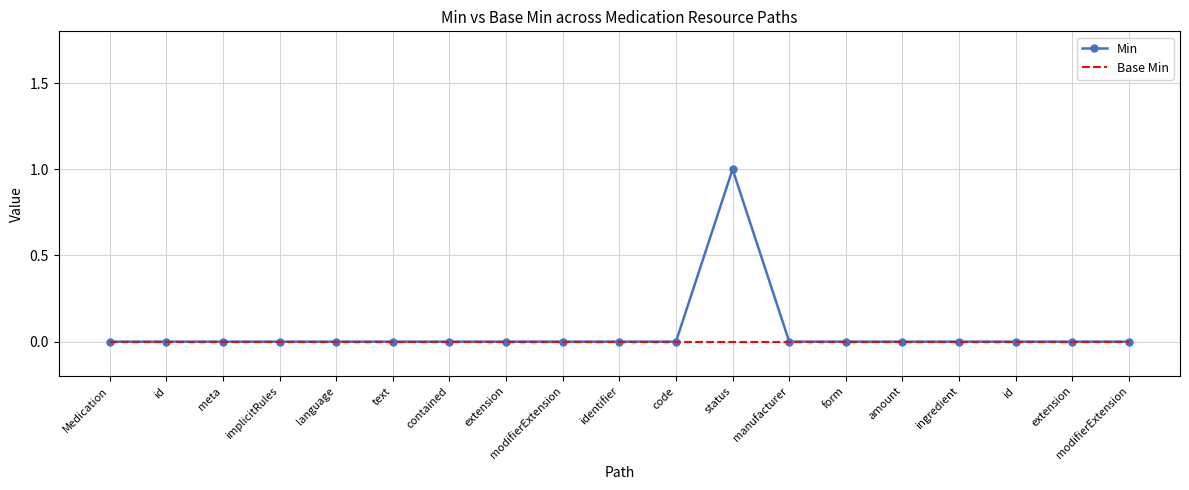

What is the difference between the maximum and minimum values in the Min series?

1